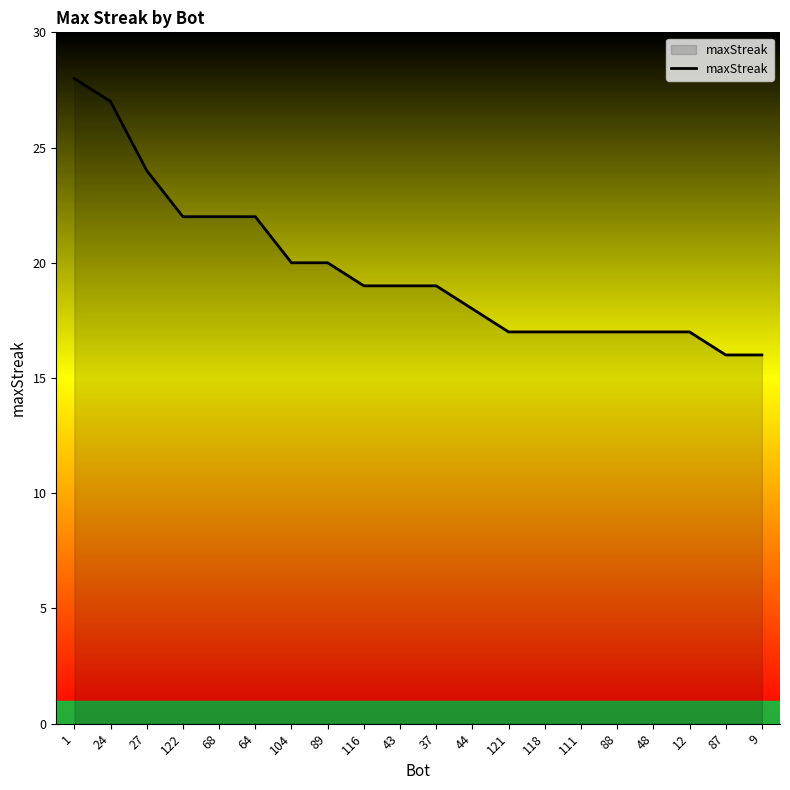

Read the value at 89.

20